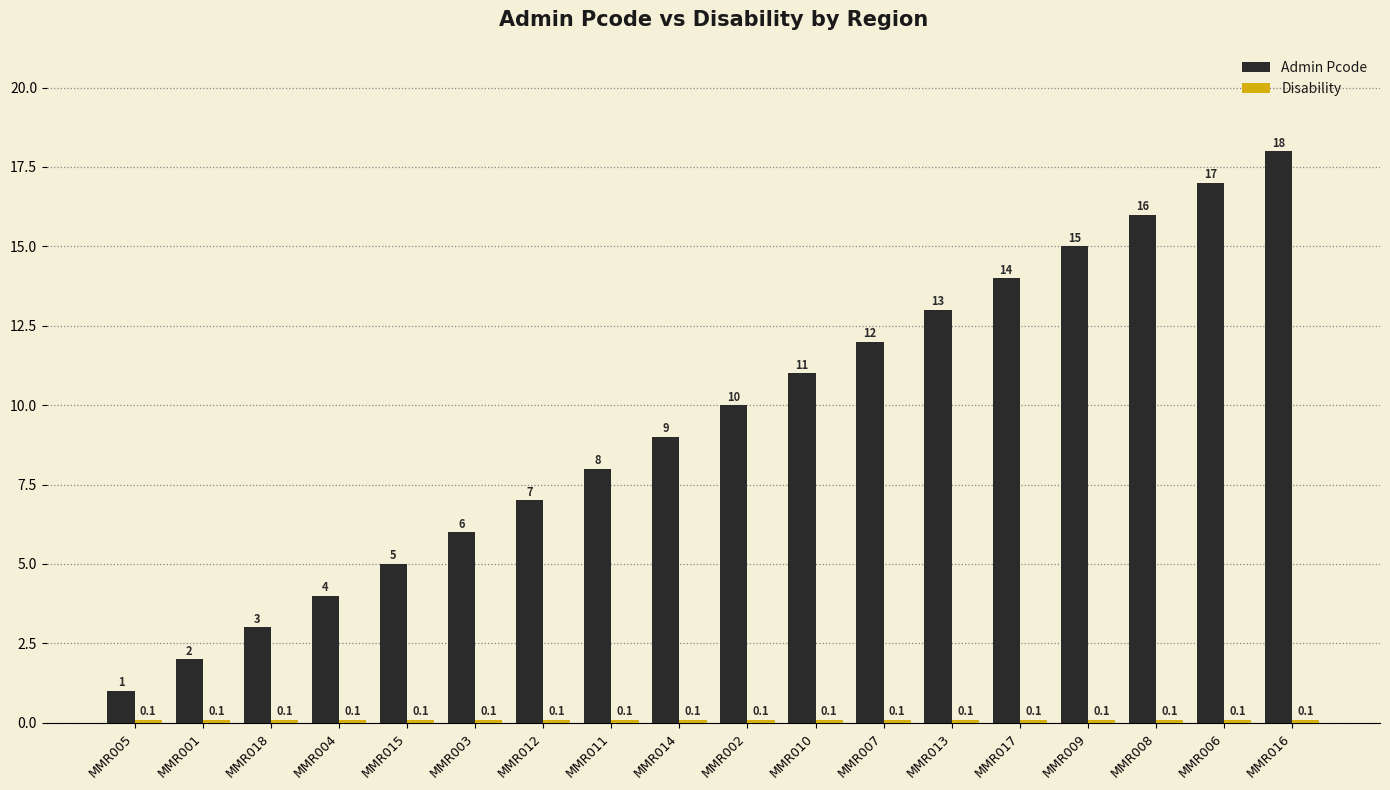

True or false: Admin Pcode has a value of 2.0 at MMR001.

True